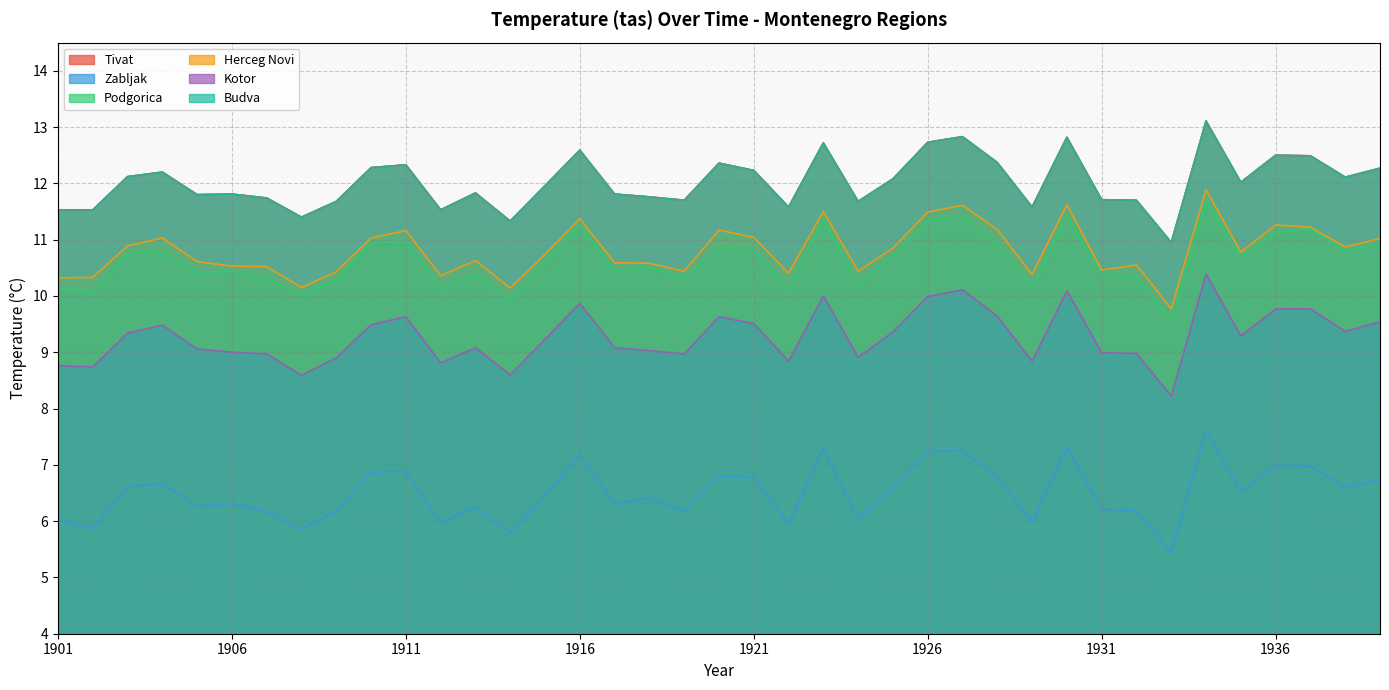

At 1903, list the series in order from largest to smallest.

Tivat, Budva, Herceg Novi, Podgorica, Kotor, Zabljak